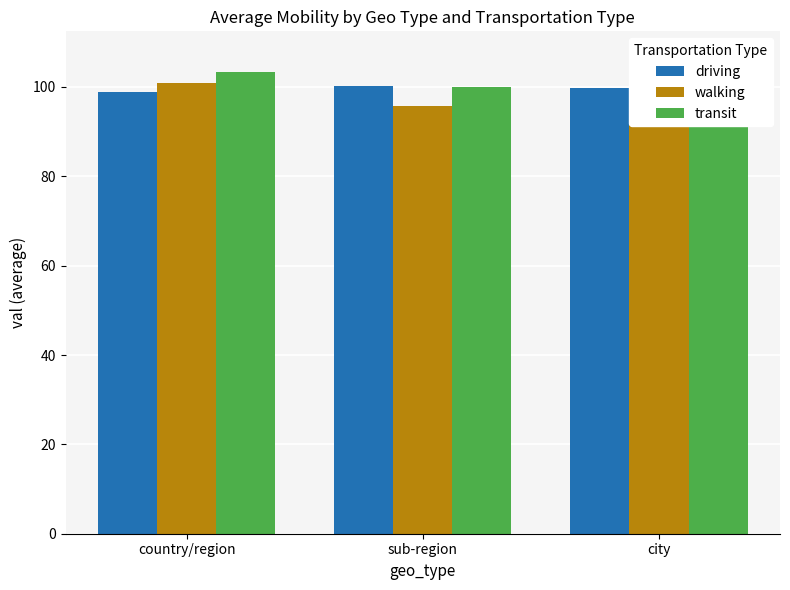

How many driving values are between 98 and 100?

2